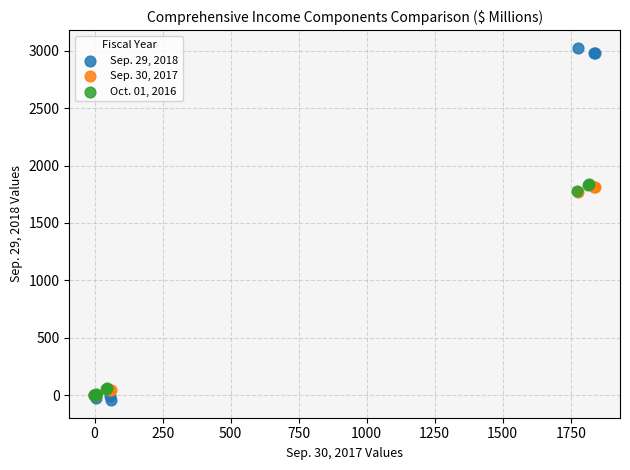

What are all the series names shown in the legend?

Sep. 29, 2018, Sep. 30, 2017, Oct. 01, 2016